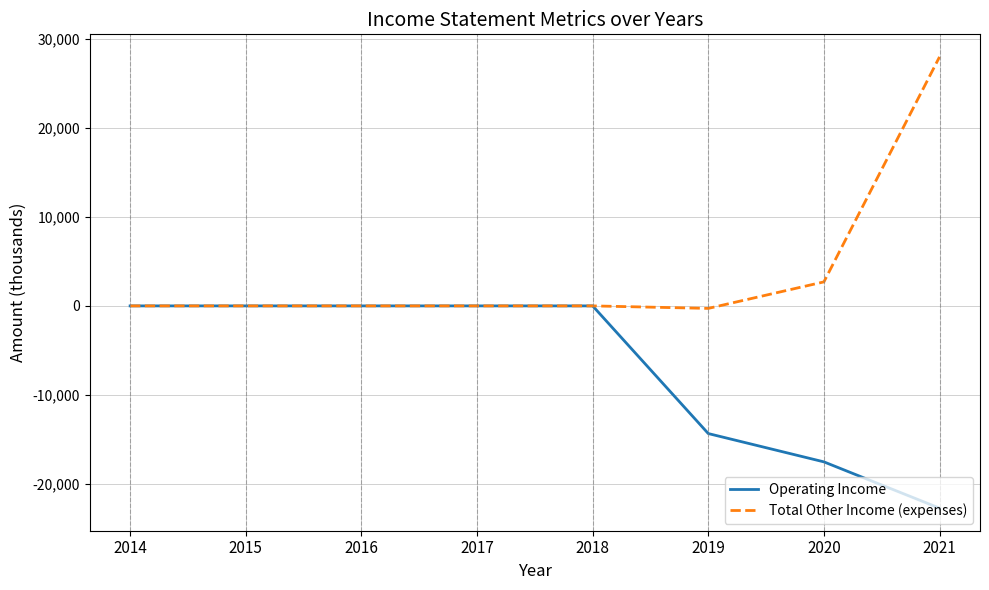

At 2020, list the series in order from largest to smallest.

Total Other Income (expenses), Operating Income